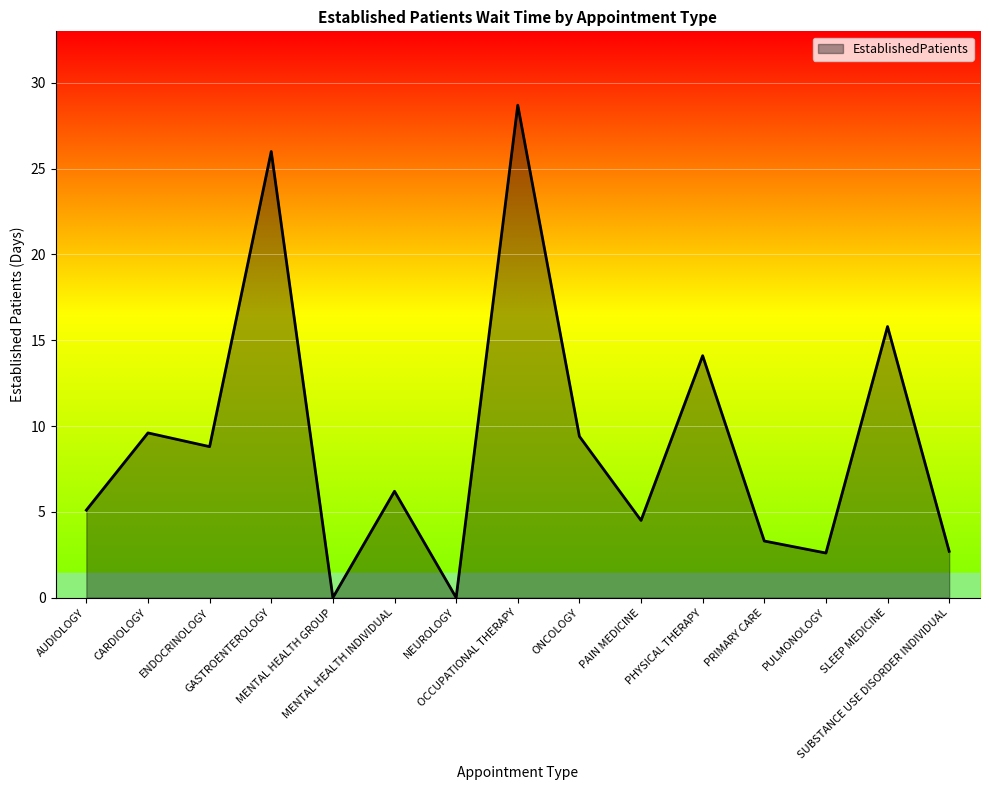

What is the difference between the maximum and minimum values?

28.7